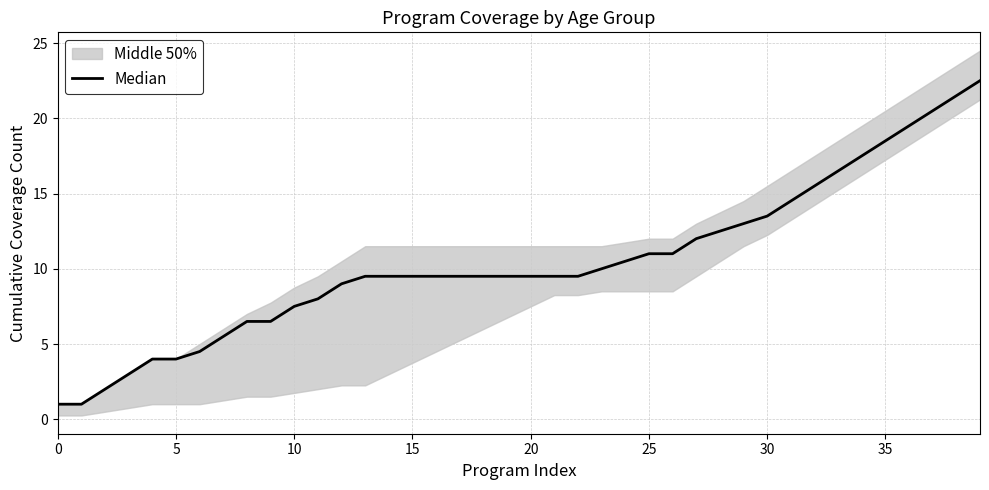

How many lines are shown in the chart?

1